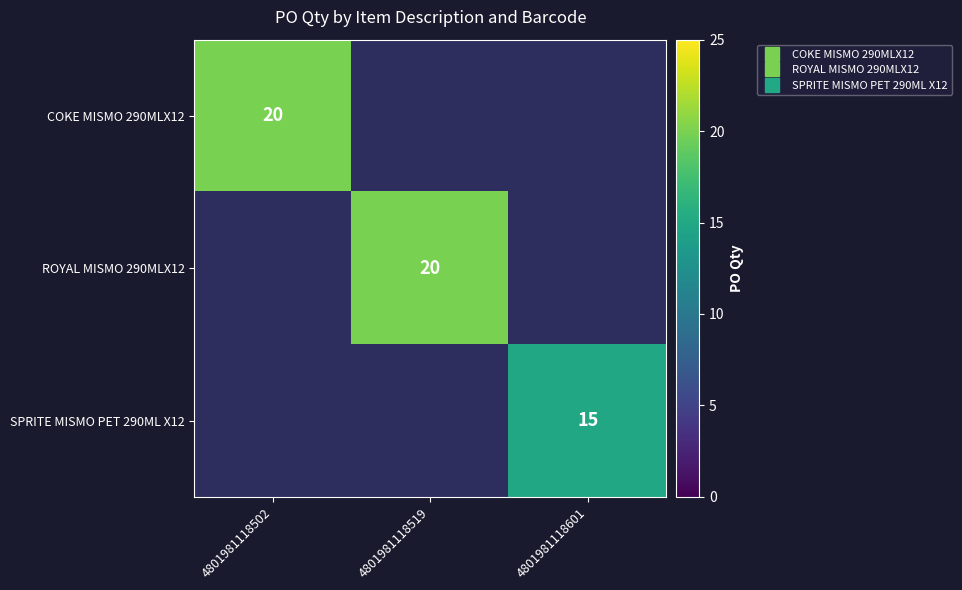

What is the smallest value displayed?

15.0